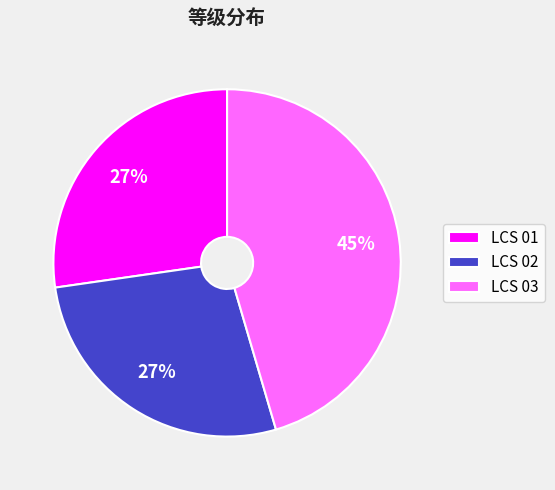

To the nearest percent, what is the average slice percentage?

33%